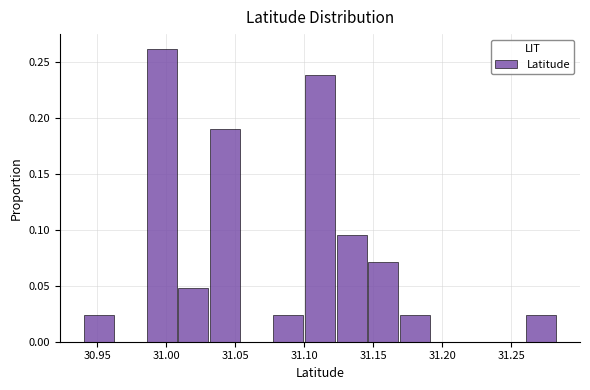

Reading left to right, transcribe this chart: for each bar, give the range it covers on the x-axis and its height. Neither the bar edges nor the heights are printed on the chart, so give them approximately, as read against the axes.

30.940 to 30.965: 0.025
30.965 to 30.985: 0
30.985 to 31.010: 0.260
31.010 to 31.030: 0.050
31.030 to 31.055: 0.190
31.055 to 31.080: 0
31.080 to 31.100: 0.025
31.100 to 31.125: 0.240
31.125 to 31.145: 0.095
31.145 to 31.170: 0.070
31.170 to 31.190: 0.025
31.190 to 31.215: 0
31.215 to 31.240: 0
31.240 to 31.260: 0
31.260 to 31.285: 0.025